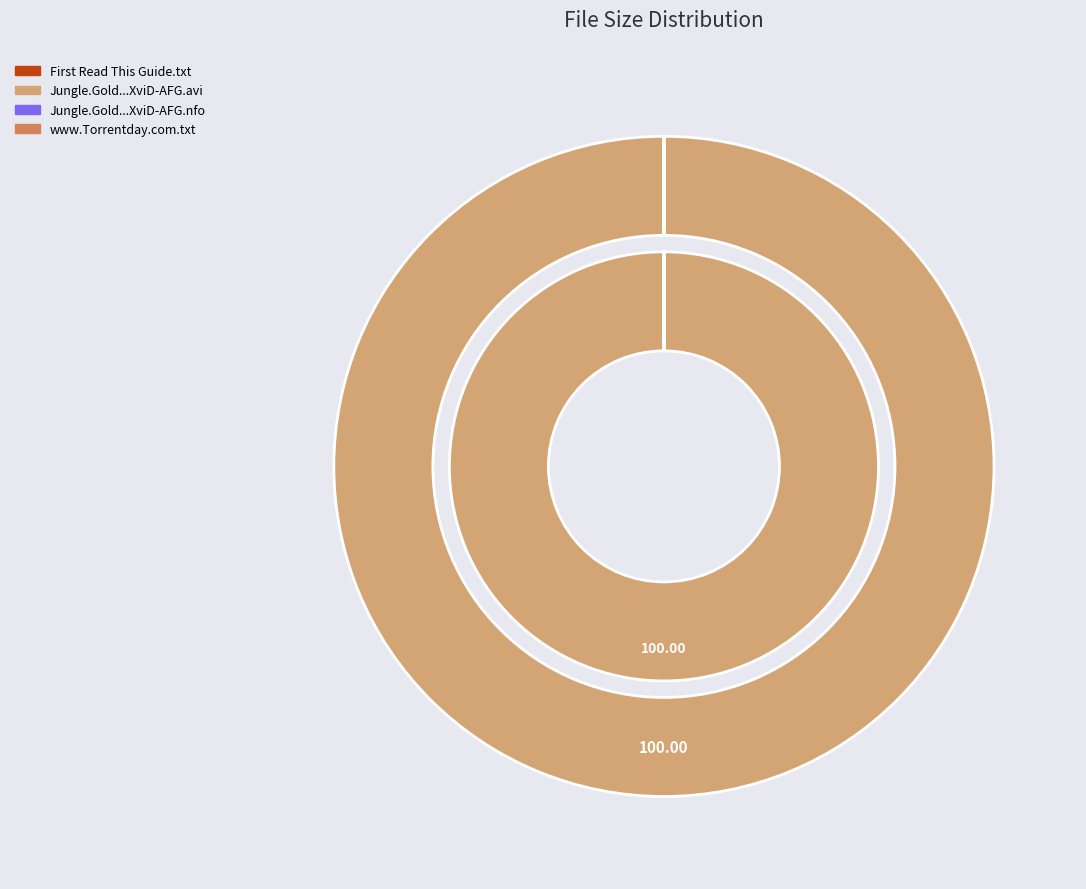

The Jungle.Gold.S01E08.HDTV.XviD-AFG.avi slice represents 100% of the pie. True or false?

True